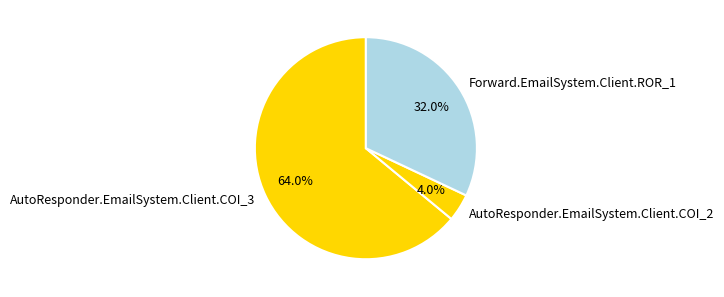

What is the ratio of the value at AutoResponder.EmailSystem.Client.COI_3 to the value at Forward.EmailSystem.Client.ROR_1?

2.0